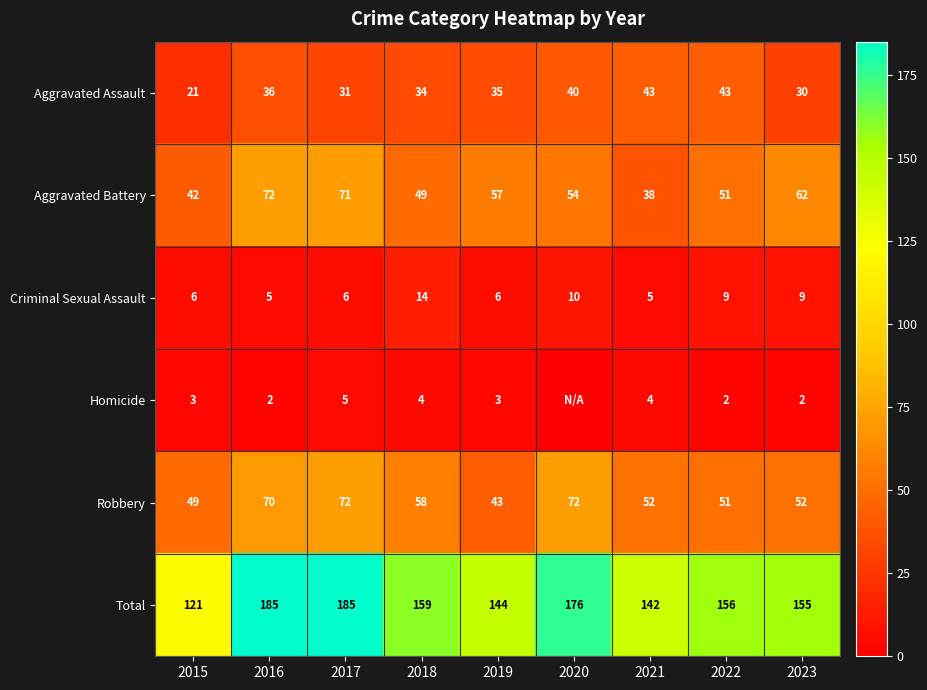

Where does the Total series first go above 156?

2016